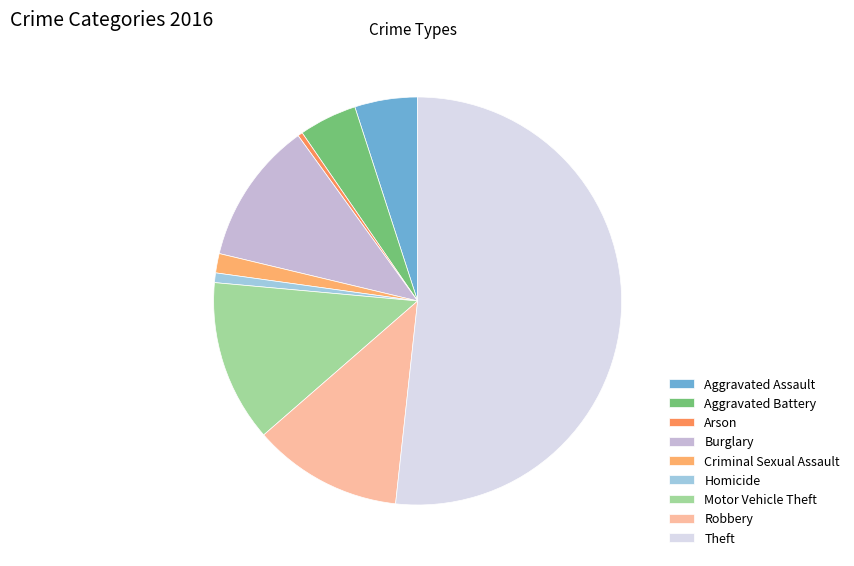

What is the largest slice in the pie chart?

Theft